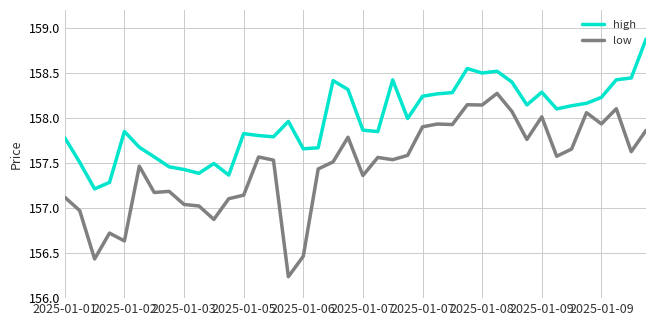

True or false: low and high intersect in this chart.

False